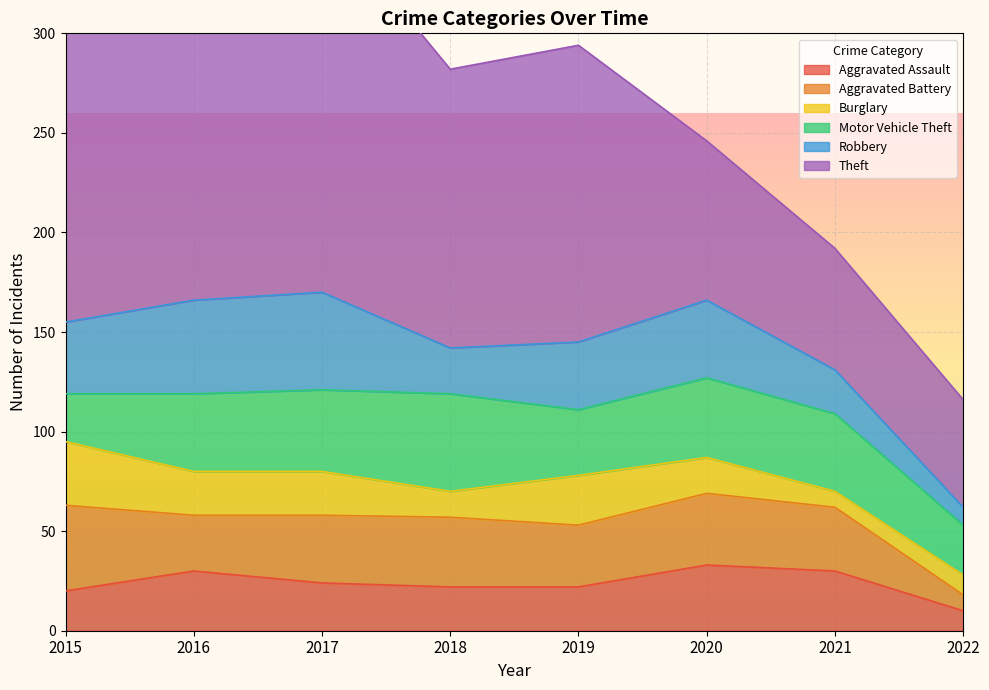

Rank the series at 2020 from highest to lowest value.

Theft, Motor Vehicle Theft, Robbery, Aggravated Battery, Aggravated Assault, Burglary